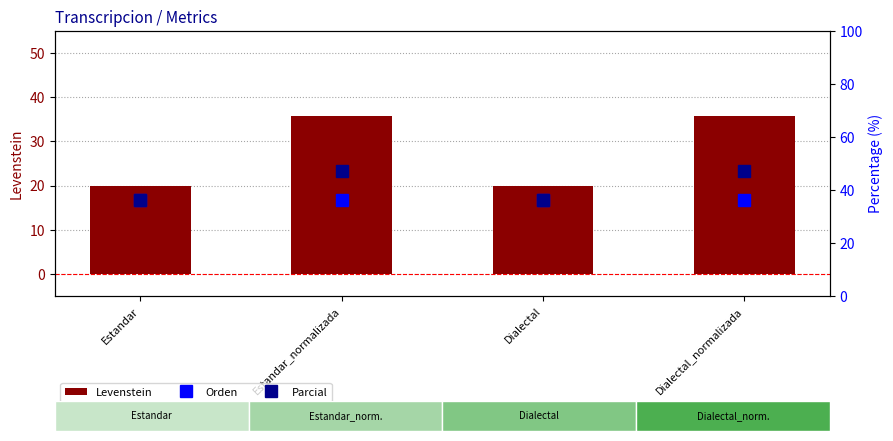

Rank the series by their maximum value, from highest to lowest.

Parcial, Orden, Levenstein